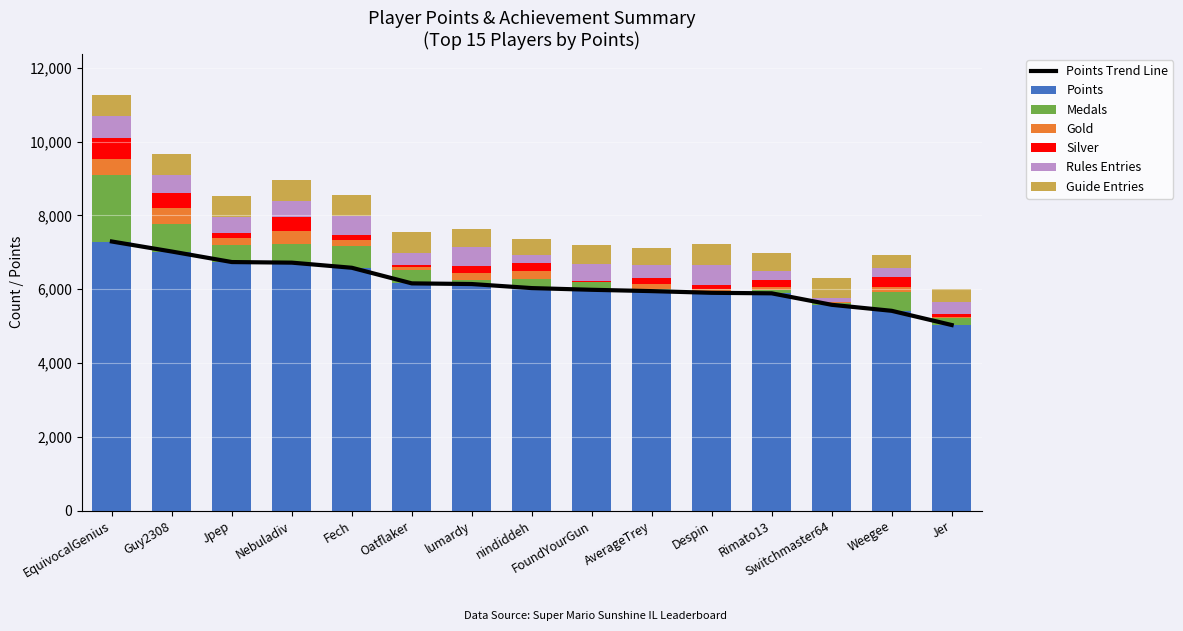

What is the label of the 6th bar from the right?

AverageTrey